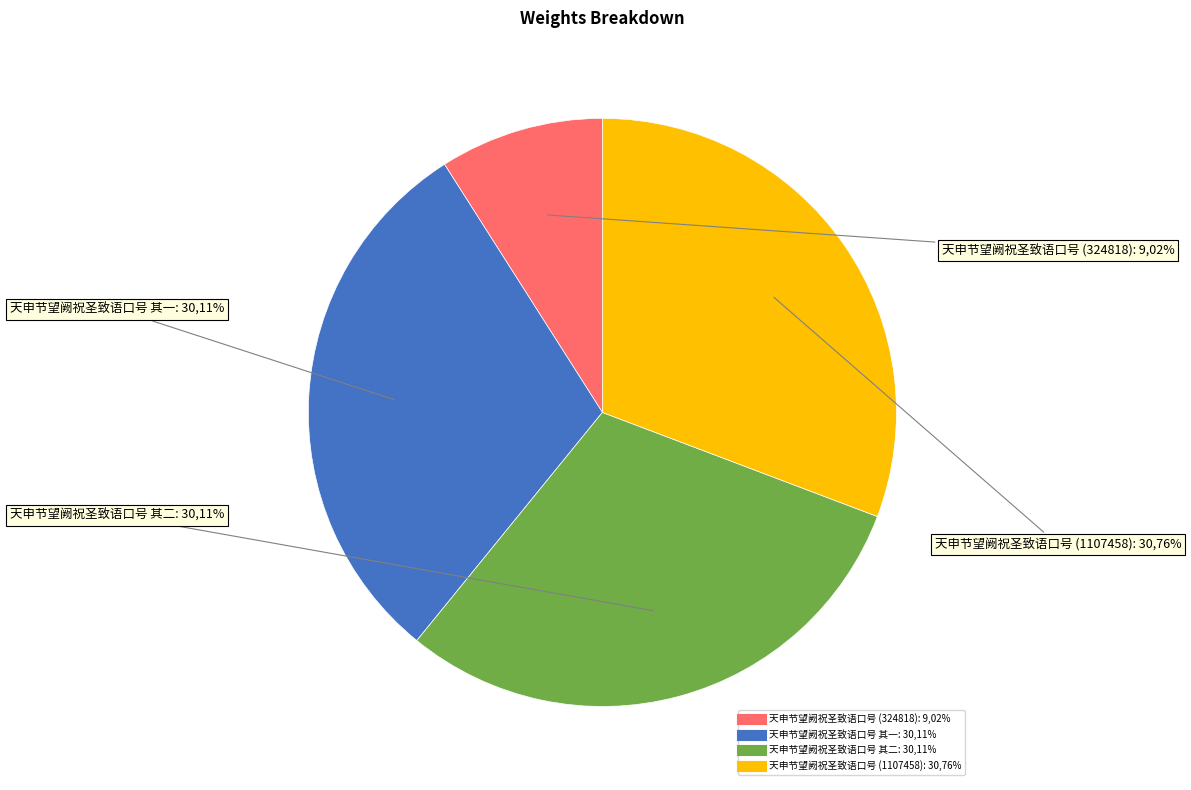

To the nearest percent, what percentage of the pie is 天申节望阙祝圣致语口号 (324818)?

9%